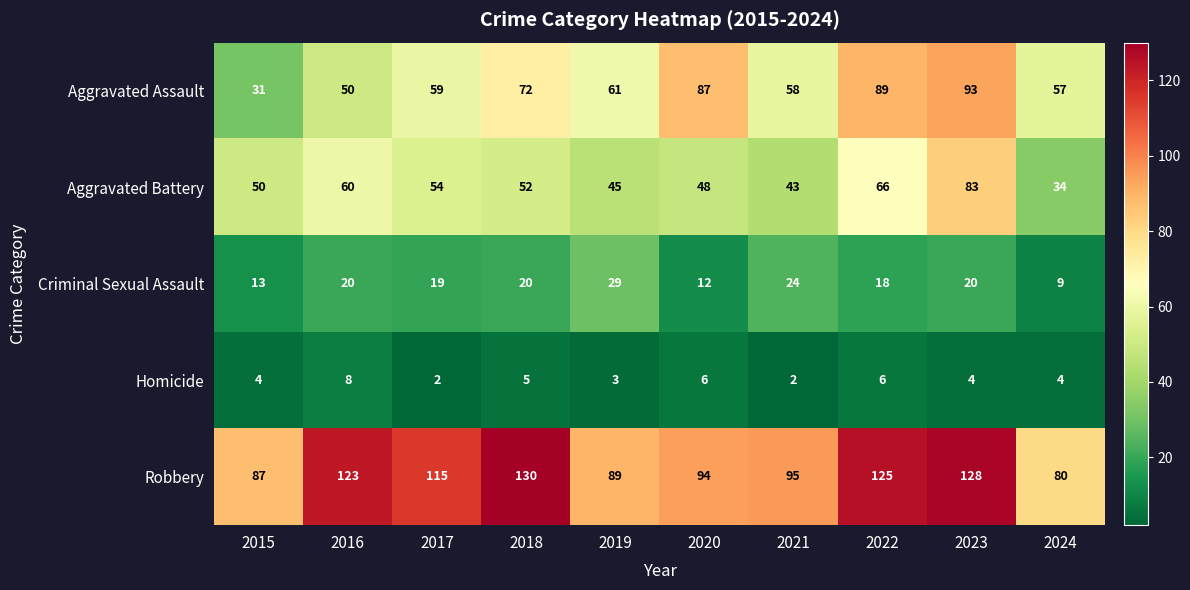

Which series has the largest total across all categories?

Robbery